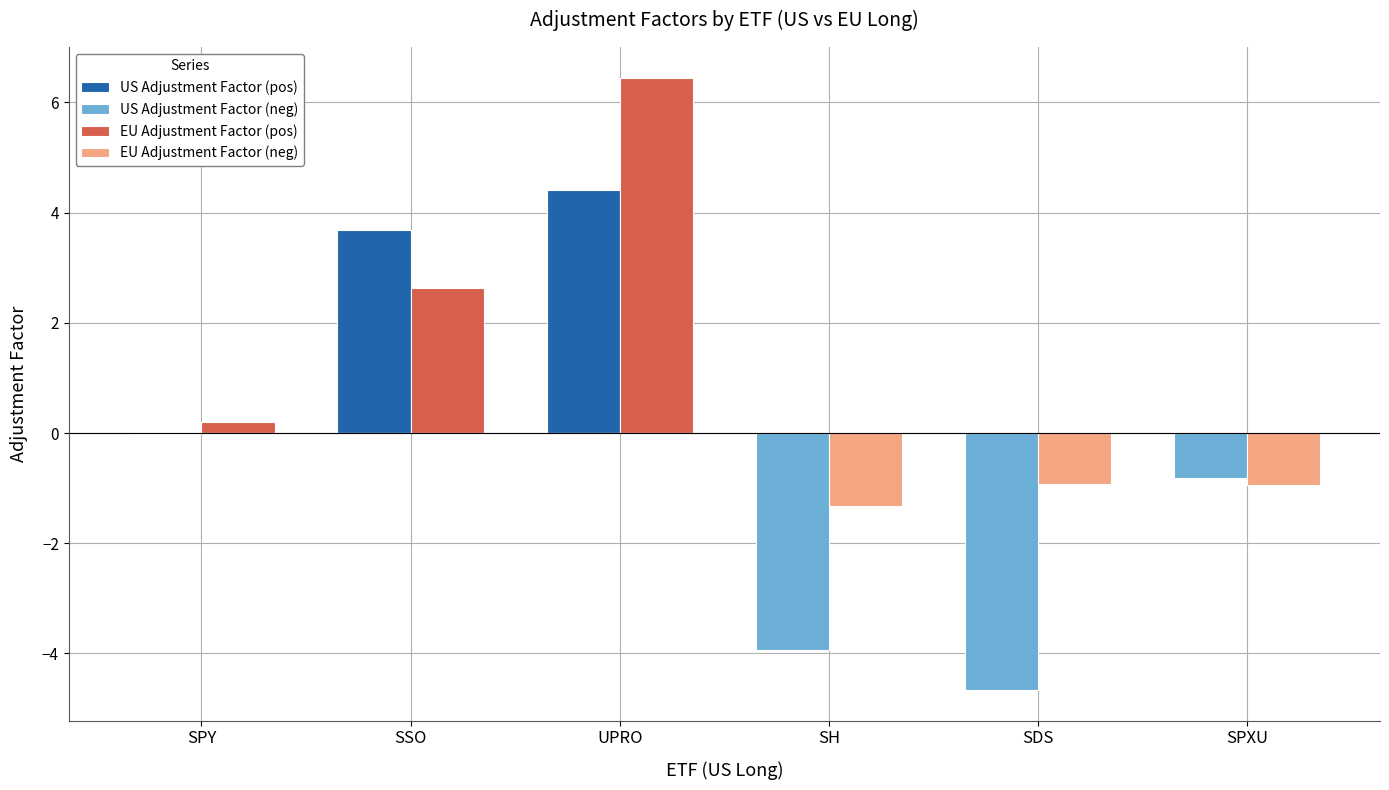

What is the maximum value shown in the chart?

6.5